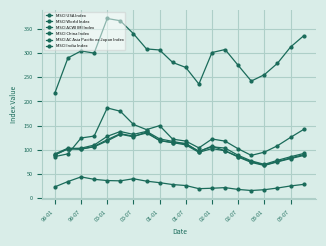

List the series in order of their peak value, lowest first.

MSCI China Index, MSCI World Index, MSCI USA Index, MSCI ACWI IMI Index, MSCI India Index, MSCI AC Asia Pacific ex Japan Index